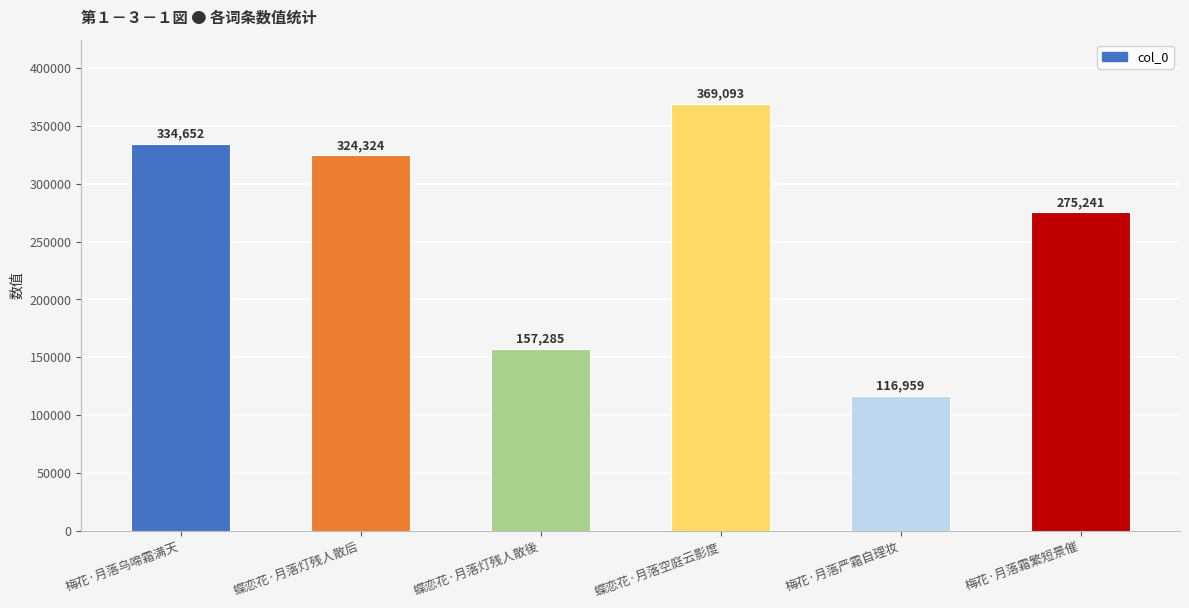

At which label does the data first exceed 324324?

梅花·月落乌啼霜满天